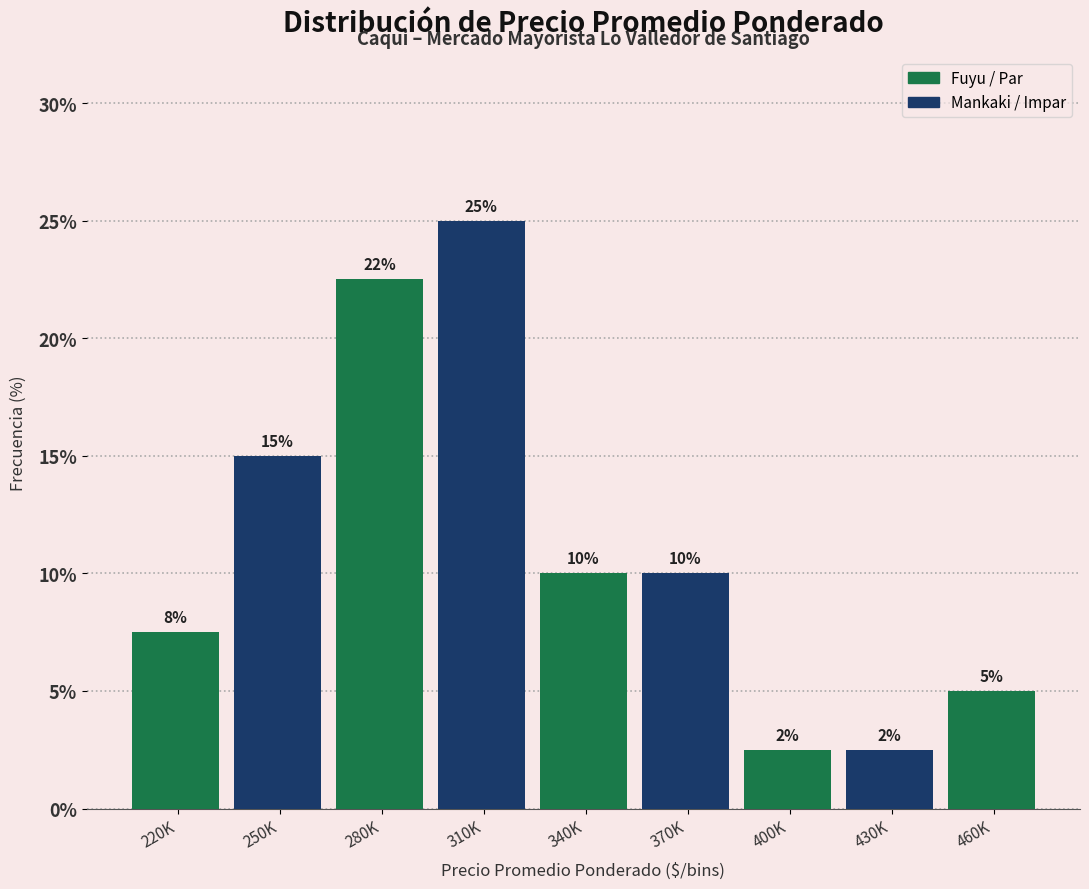

What is the difference between the second highest and minimum values?

20.0